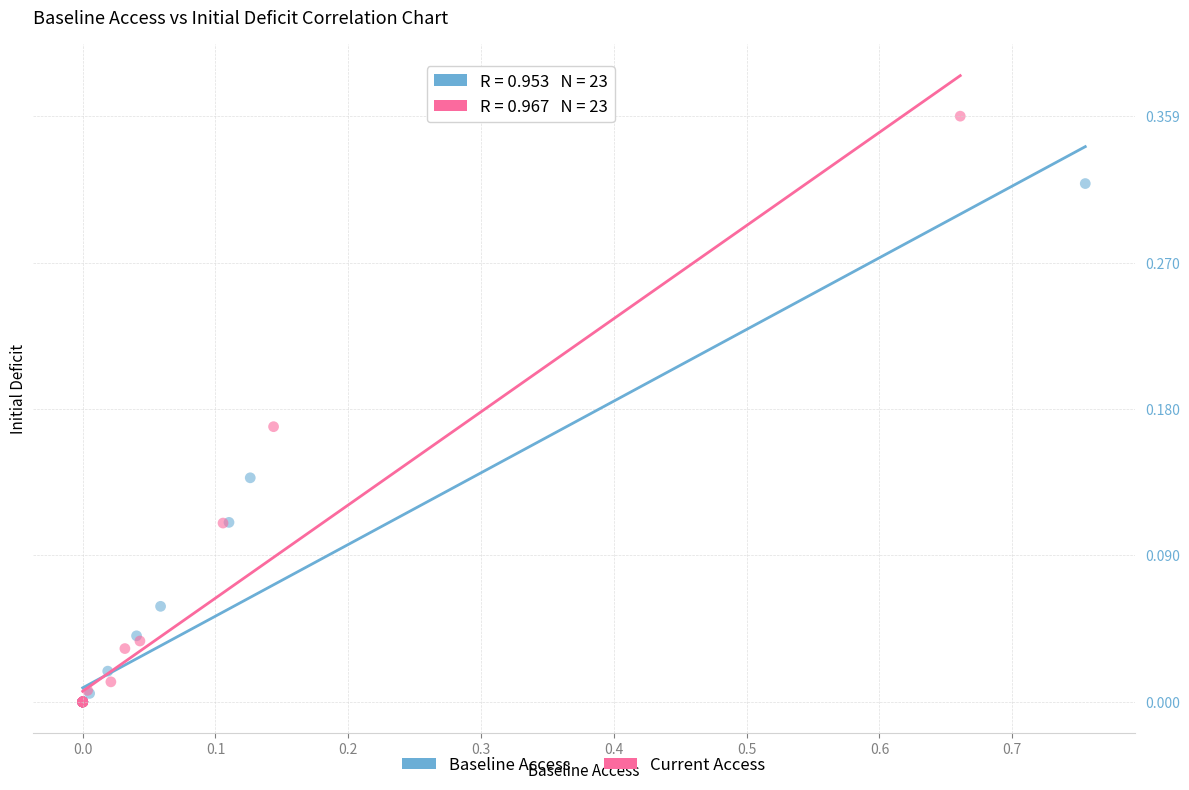

Which series reaches the maximum Y coordinate?

Current Access